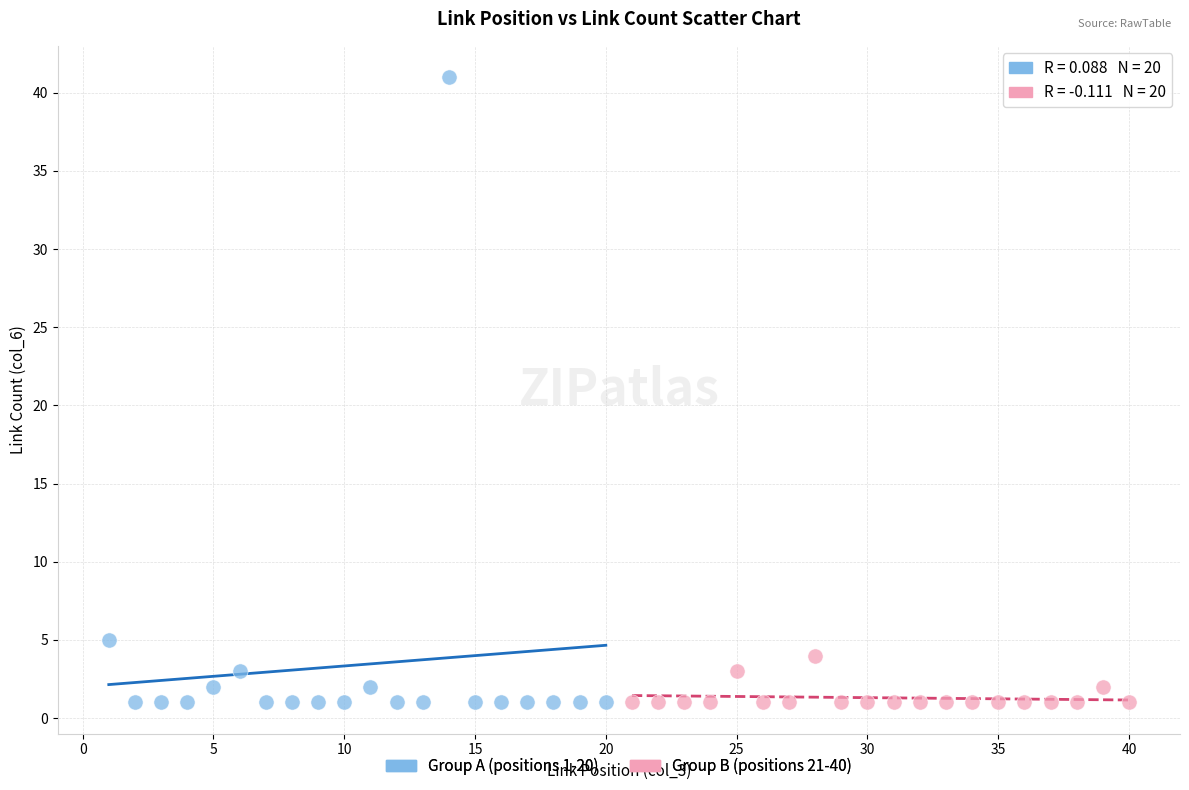

Which series has the widest spread of Y values?

Group A (positions 1-20)